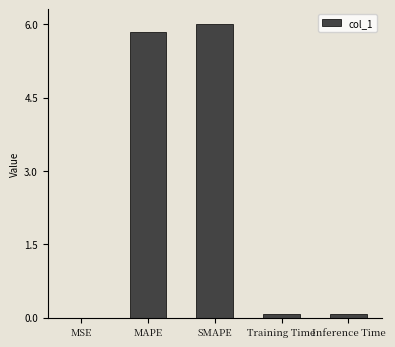

What is the maximum value shown in the chart?

6.0